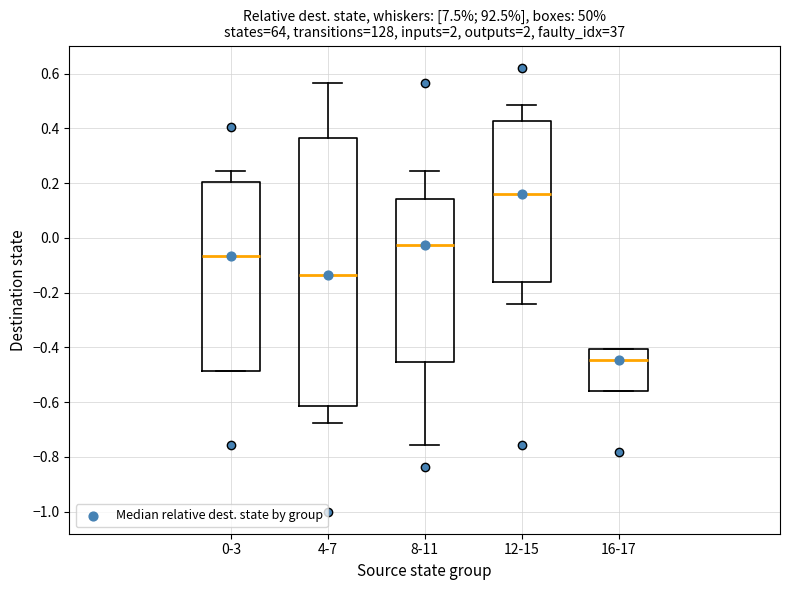

Reading left to right, transcribe this box plot: for each box, give where its median line is, the range the box spans, and where its two whiskers end, as read against the y-axis. The values are not printed on the chart, so give them approximately, as read against the axis.

0-3: median -0.06, box -0.48 to 0.20, whiskers -0.48 to 0.24
4-7: median -0.14, box -0.62 to 0.36, whiskers -0.68 to 0.56
8-11: median -0.02, box -0.46 to 0.14, whiskers -0.76 to 0.24
12-15: median 0.16, box -0.16 to 0.42, whiskers -0.24 to 0.48
16-17: median -0.44, box -0.56 to -0.40, whiskers -0.56 to -0.40